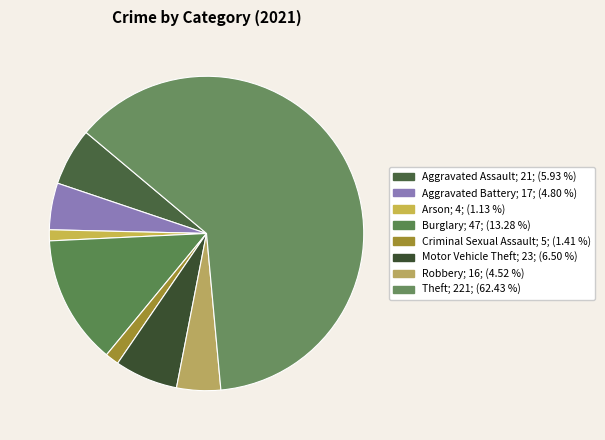

How many slices are in this pie chart?

8